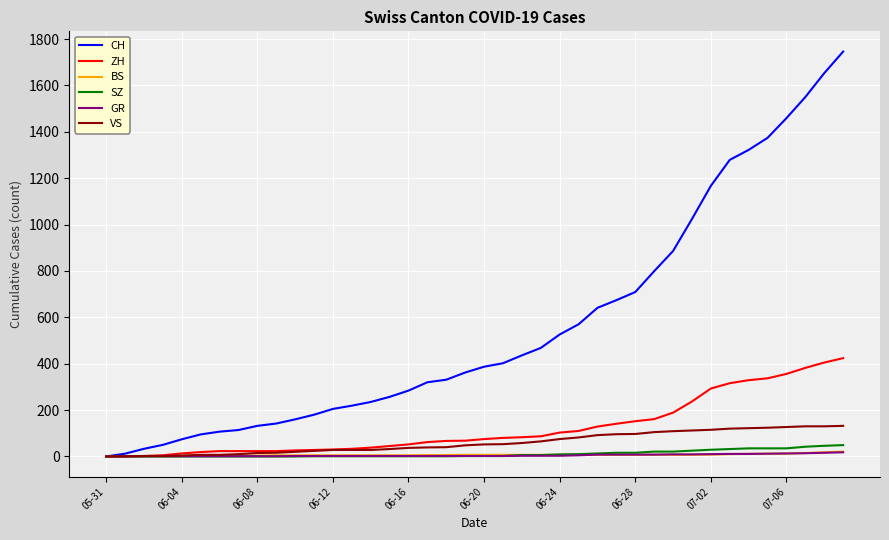

Which series has the largest total across all categories?

CH